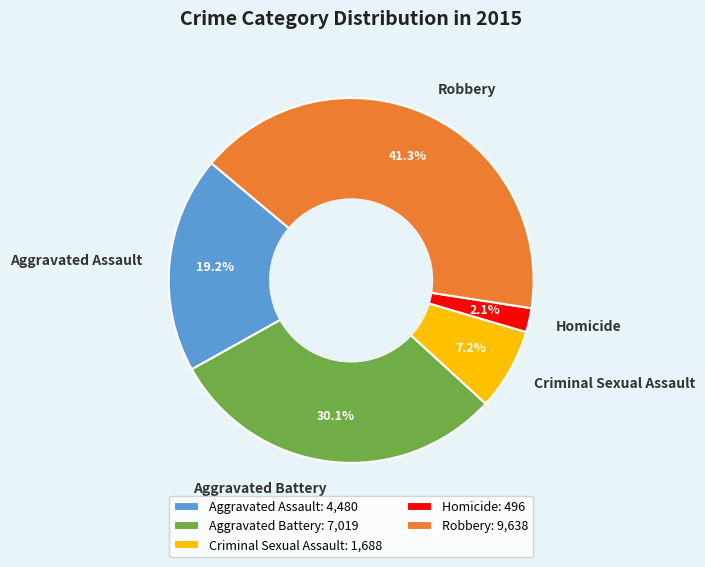

To the nearest percent, what portion does Aggravated Battery represent?

30%